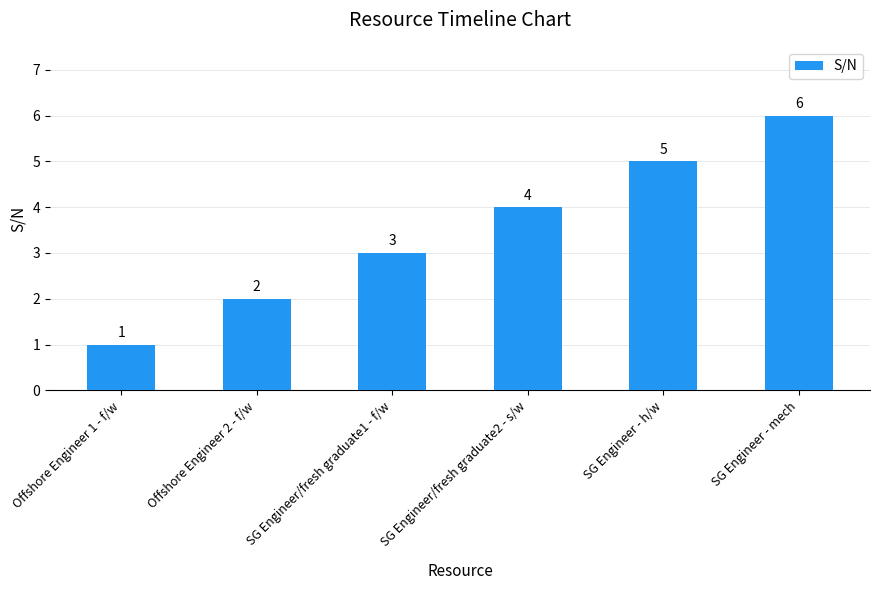

Rank the categories by value from lowest to highest.

Offshore Engineer 1 - f/w, Offshore Engineer 2 - f/w, SG Engineer/fresh graduate1 - f/w, SG Engineer/fresh graduate2 - s/w, SG Engineer - h/w, SG Engineer - mech